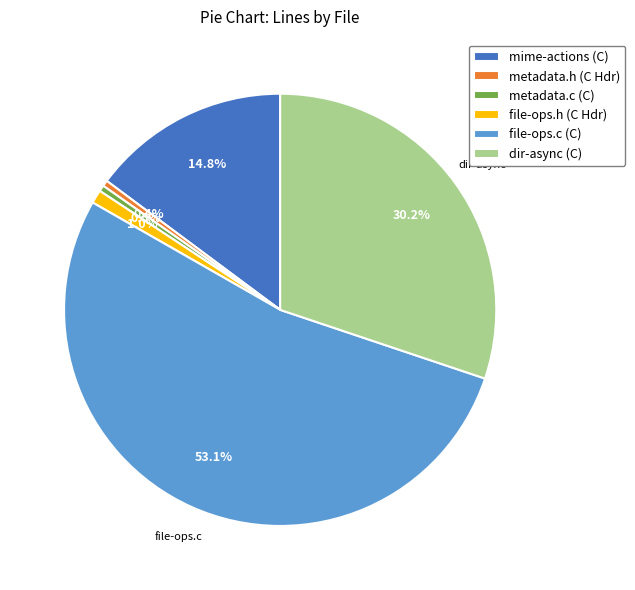

Which has a higher value, metadata.c (C) or file-ops.c (C)?

file-ops.c (C)